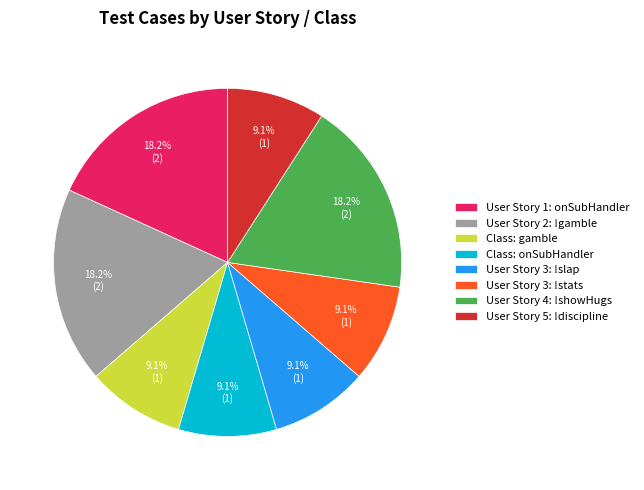

True or false: Class: onSubHandler accounts for 1% of the total.

False